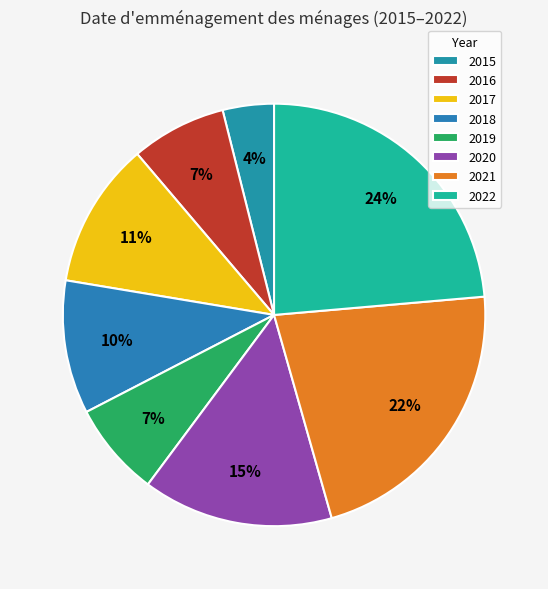

To the nearest percent, what portion does 2020 represent?

15%